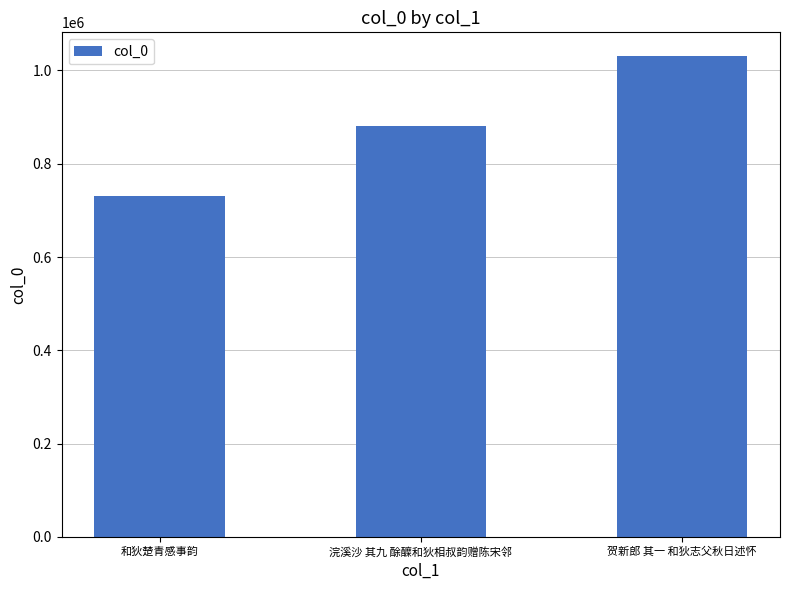

What is the average value?

880924